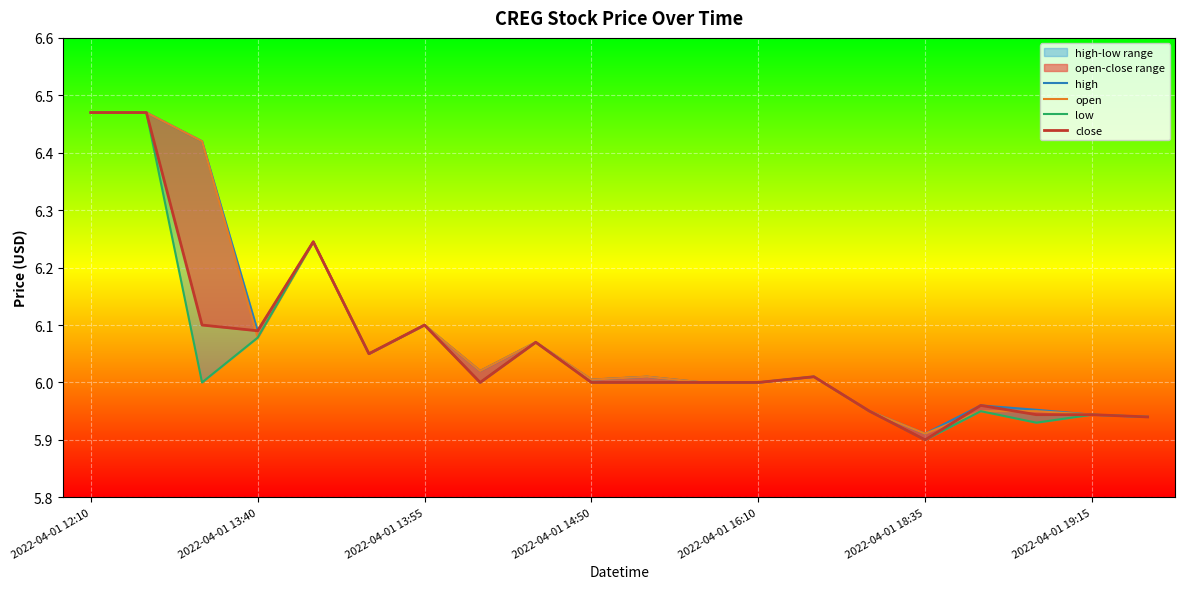

At which label does close first exceed 6?

2022-04-01 12:10